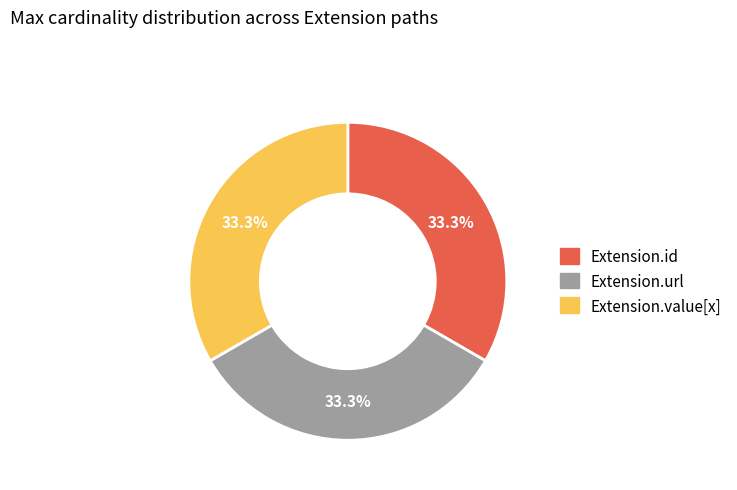

Is there any slice that represents more than half of the pie?

No